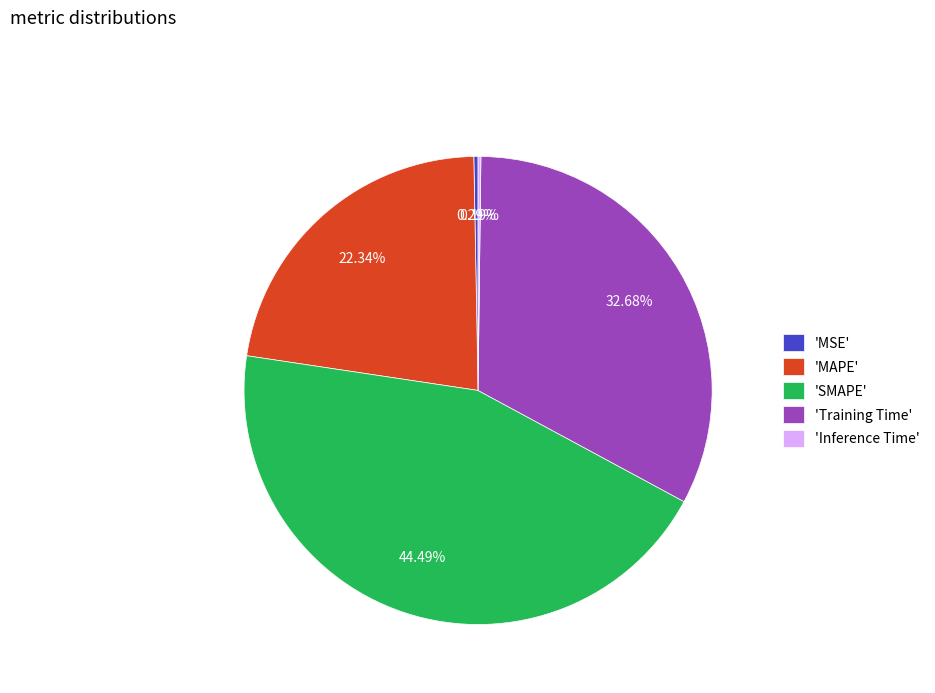

Do 'MAPE' and 'Training Time' together represent more than half of the pie?

Yes